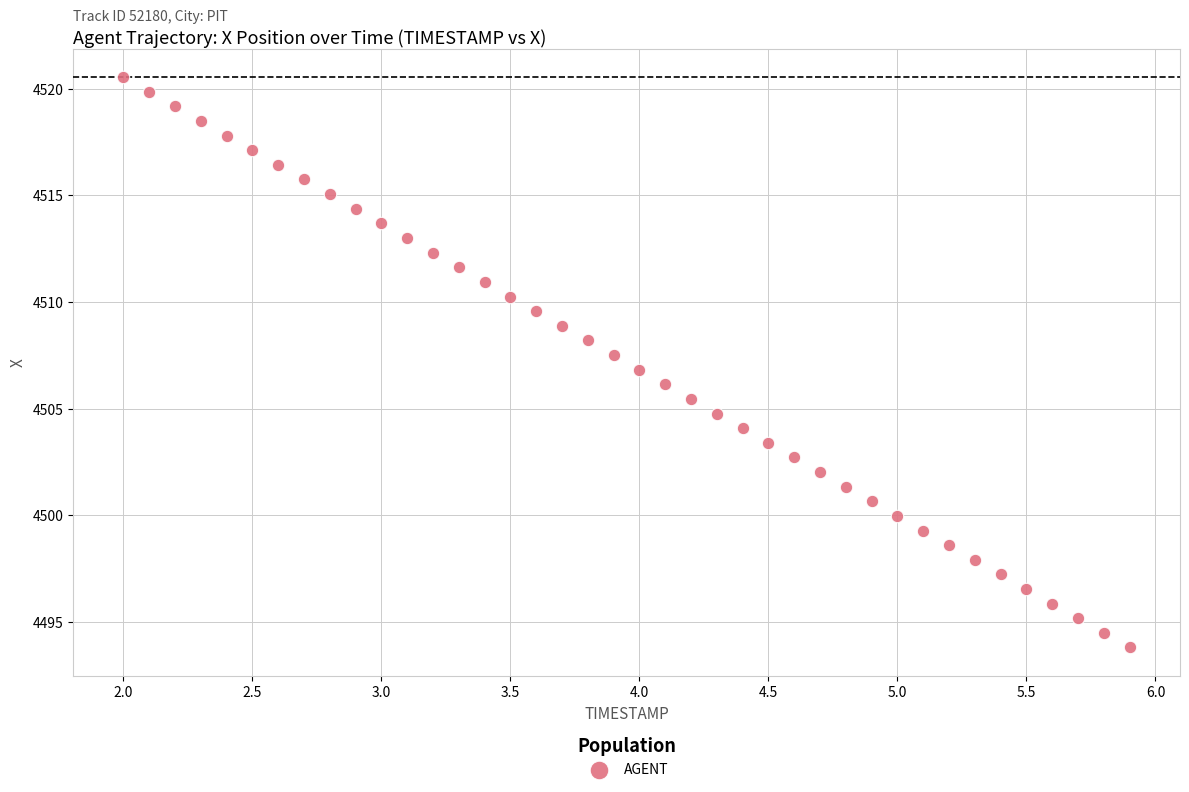

What is the range of X values (max minus min)?

3.9